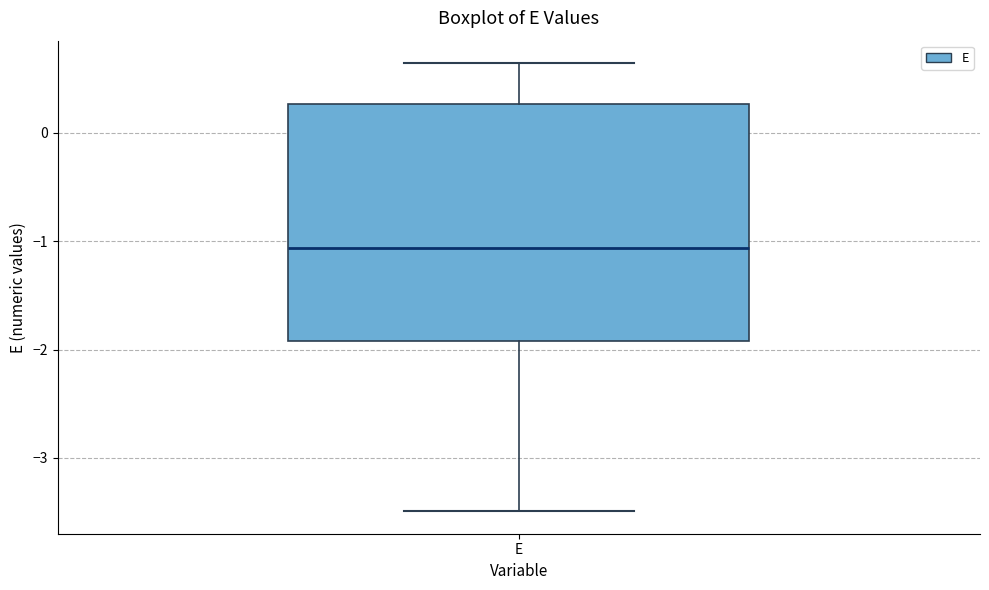

Read this box plot against the y-axis: the position of the median line, the range covered by the box, and the ends of both whiskers. The values are not printed on the chart, so give them approximately, as read against the axis.

median -1.1, box -1.9 to 0.3, whiskers -3.5 to 0.6